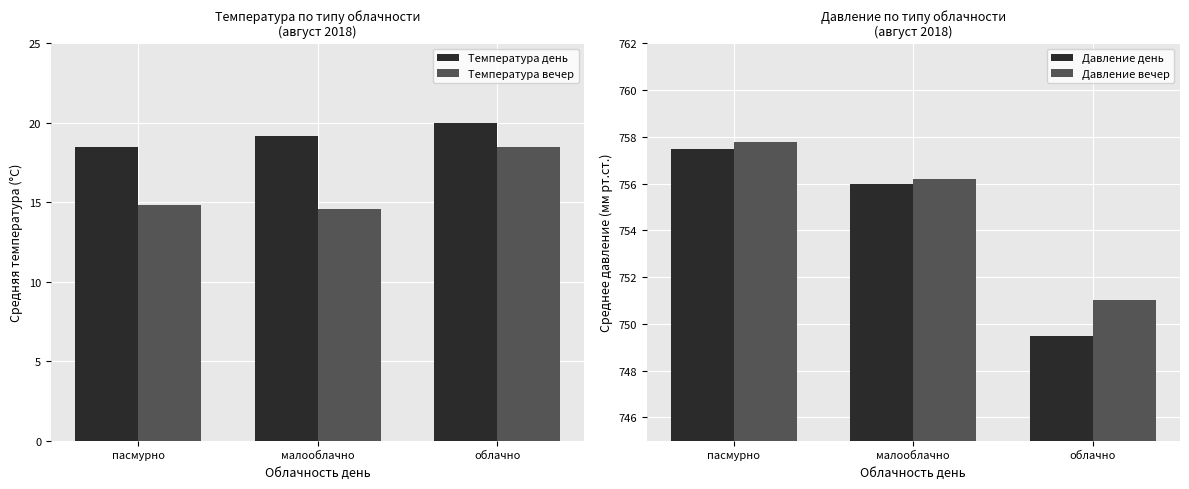

What is the label of the 3rd bar from the right?

пасмурно